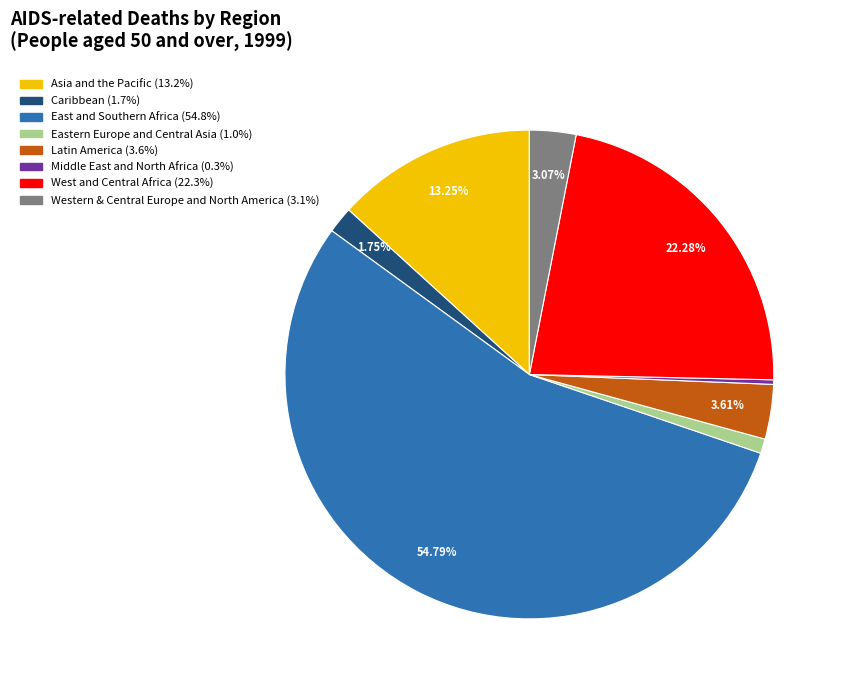

What percentage is the Eastern Europe and Central Asia slice, to the nearest percent?

1%